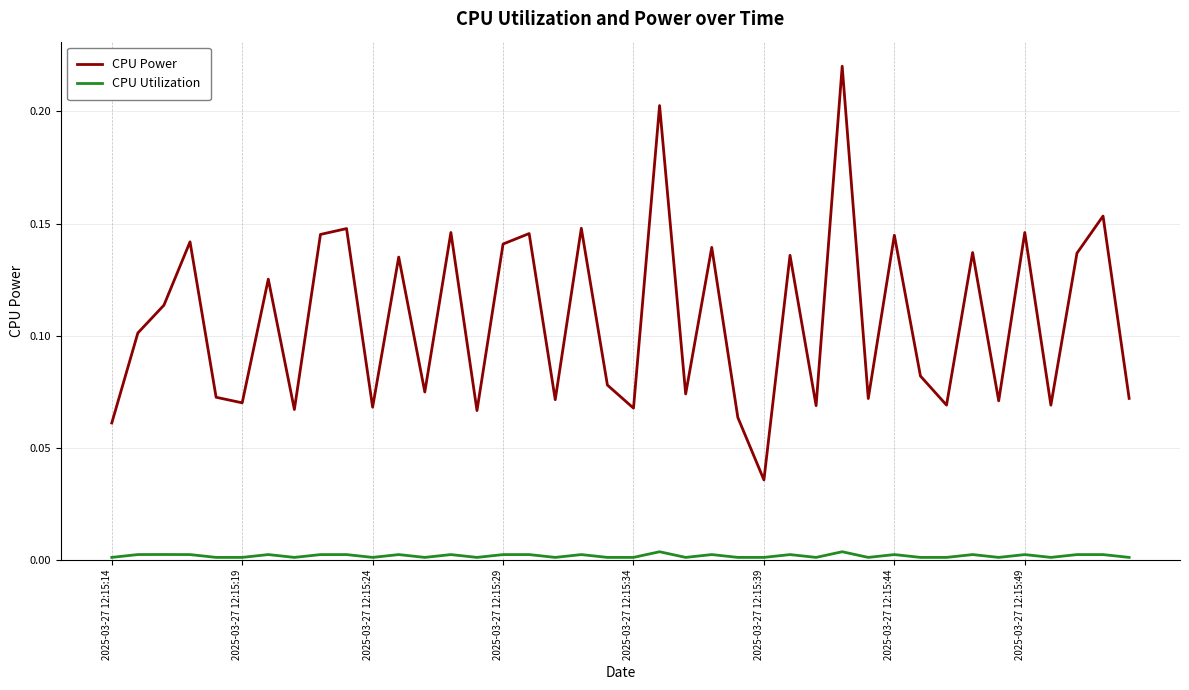

List the series in order of their overall mean, highest first.

CPU Power, CPU Utilization